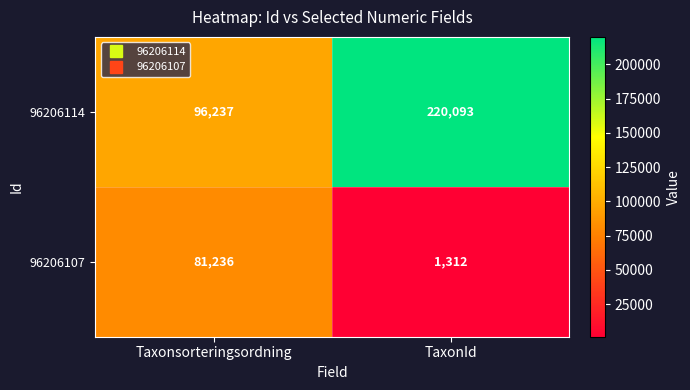

Rank the series by their average value, from highest to lowest.

96206114, 96206107